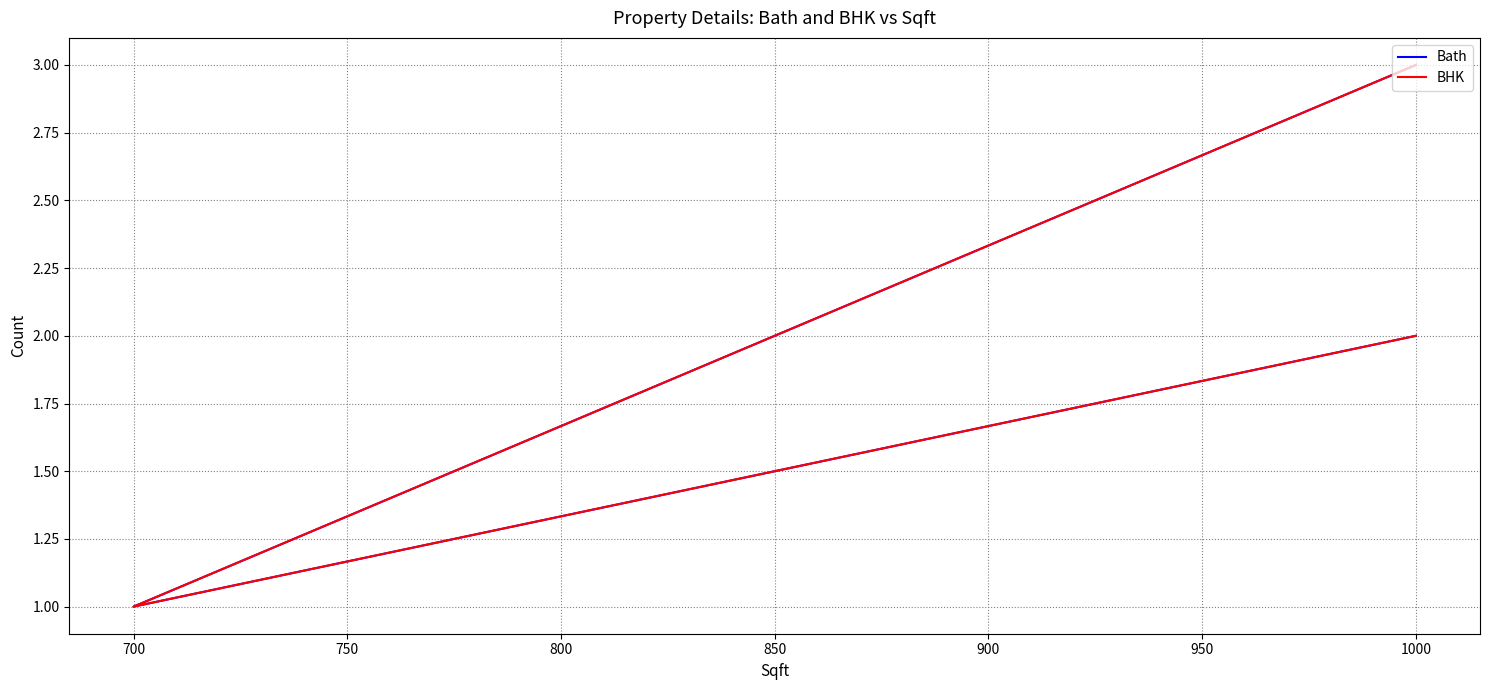

Does the chart display data point markers on the line(s)?

No